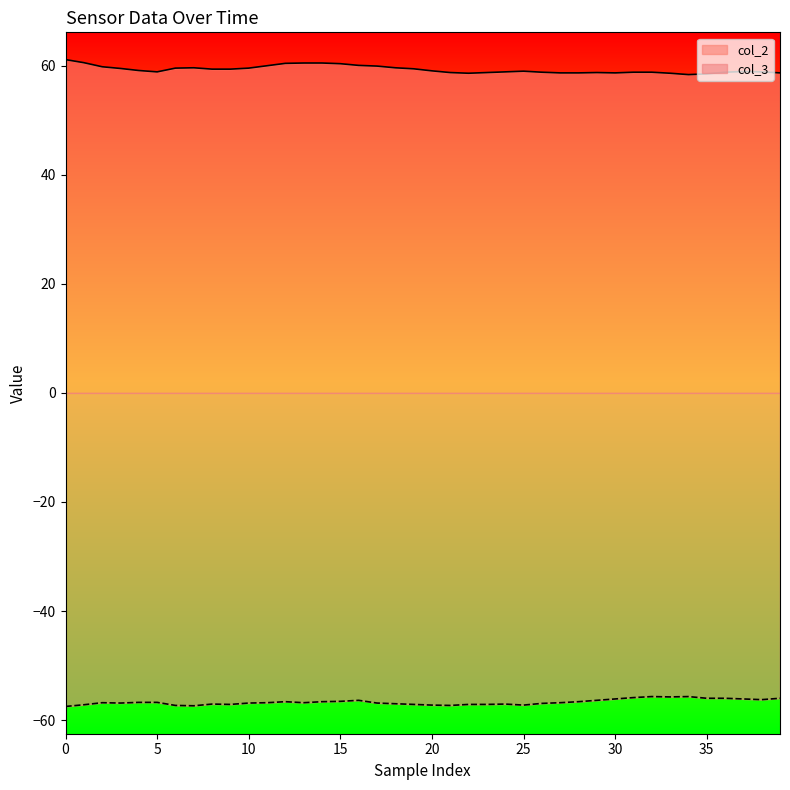

List the series in order of their overall mean, highest first.

col_2, col_3